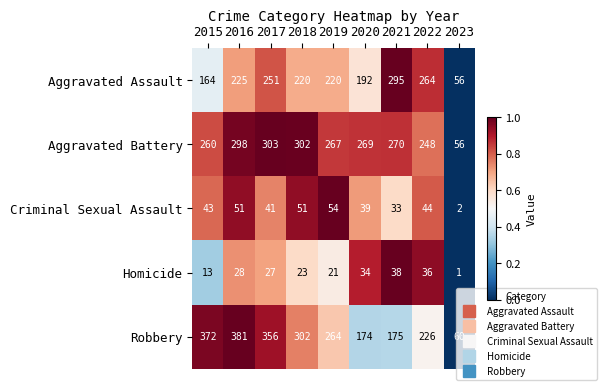

What is the greatest value displayed?

381